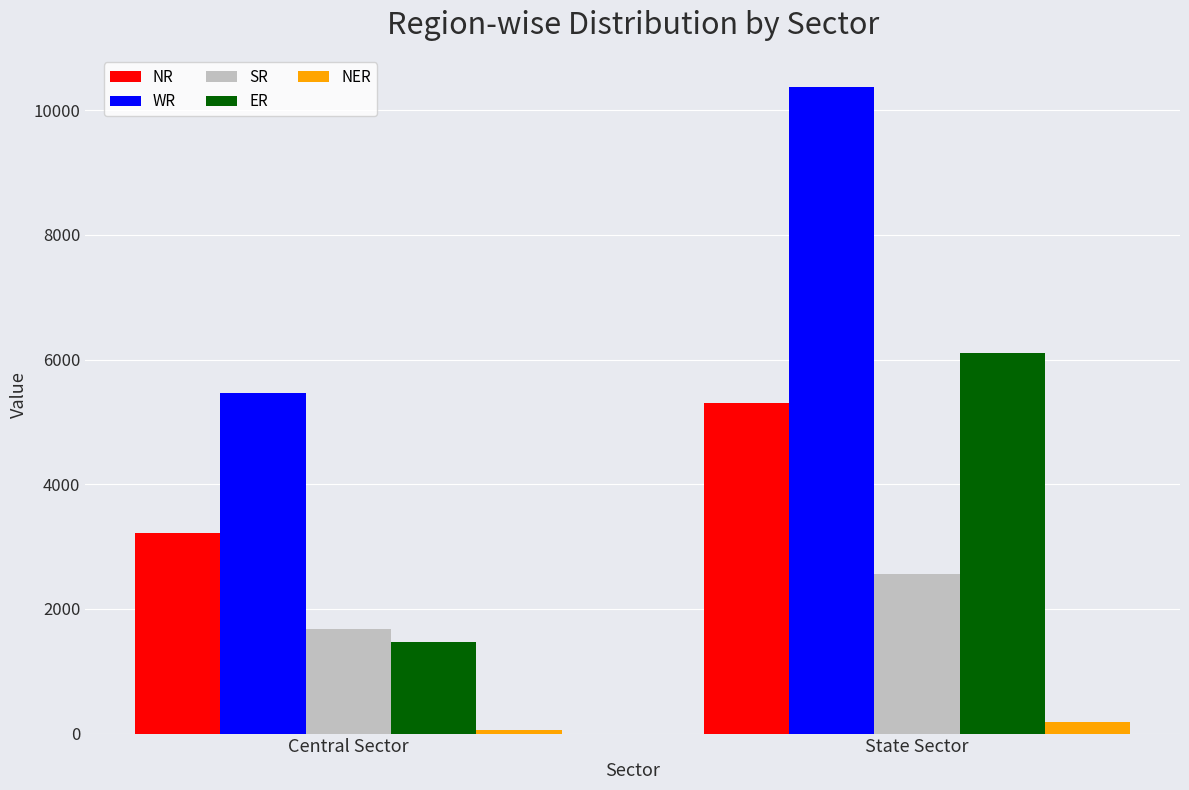

Are the bars horizontal?

No